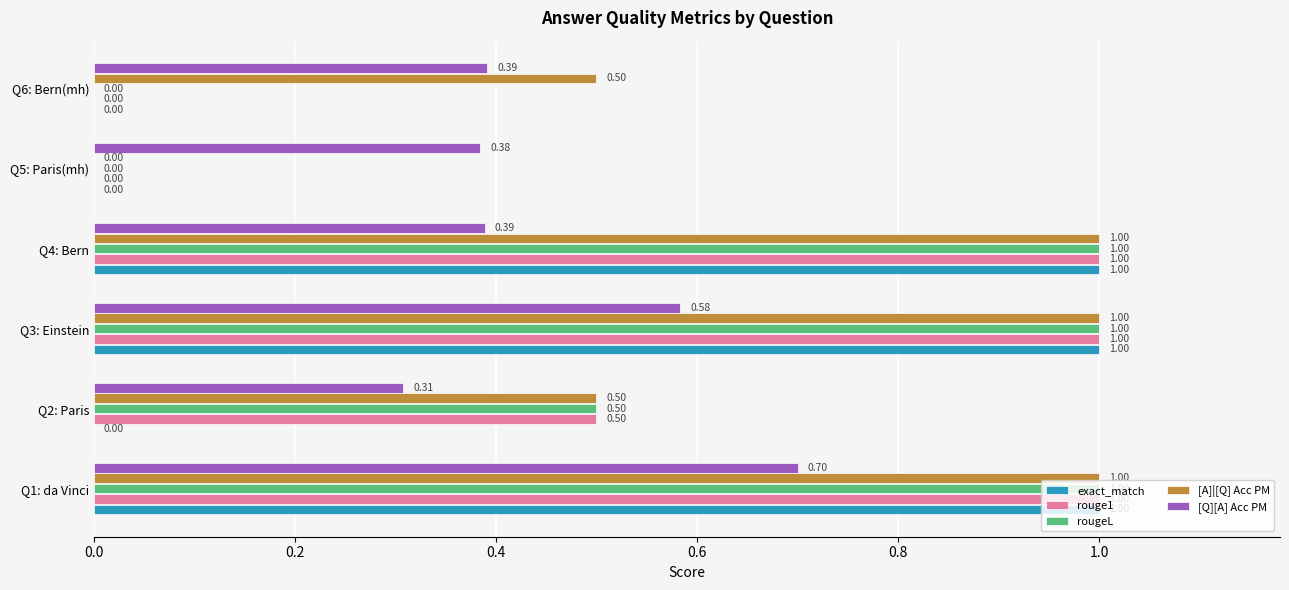

What is the total value across all series at Q4: Bern?

4.4